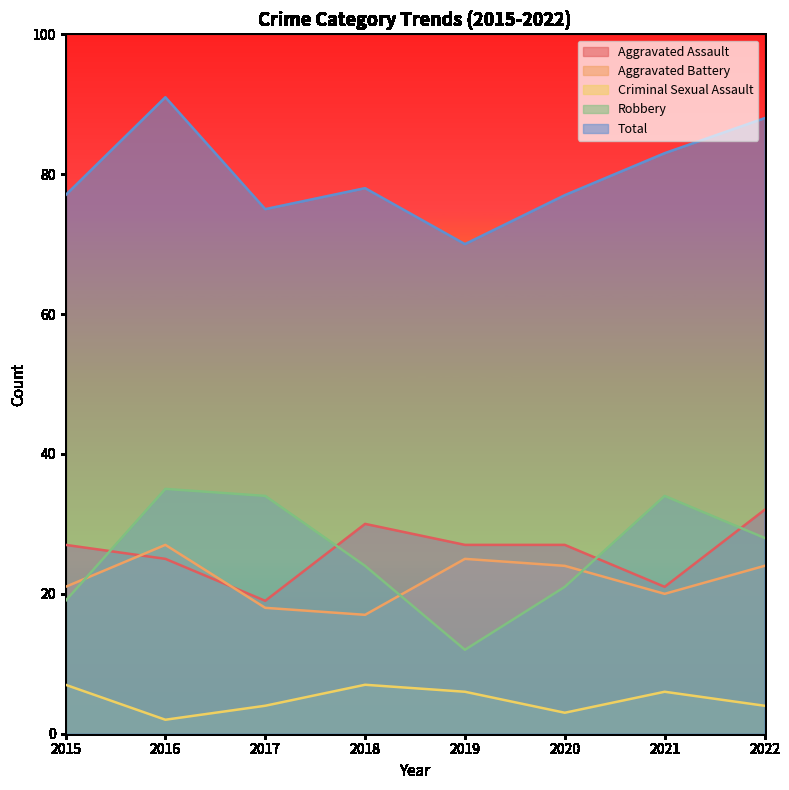

Where is Aggravated Assault nearest to the value 25?

2016